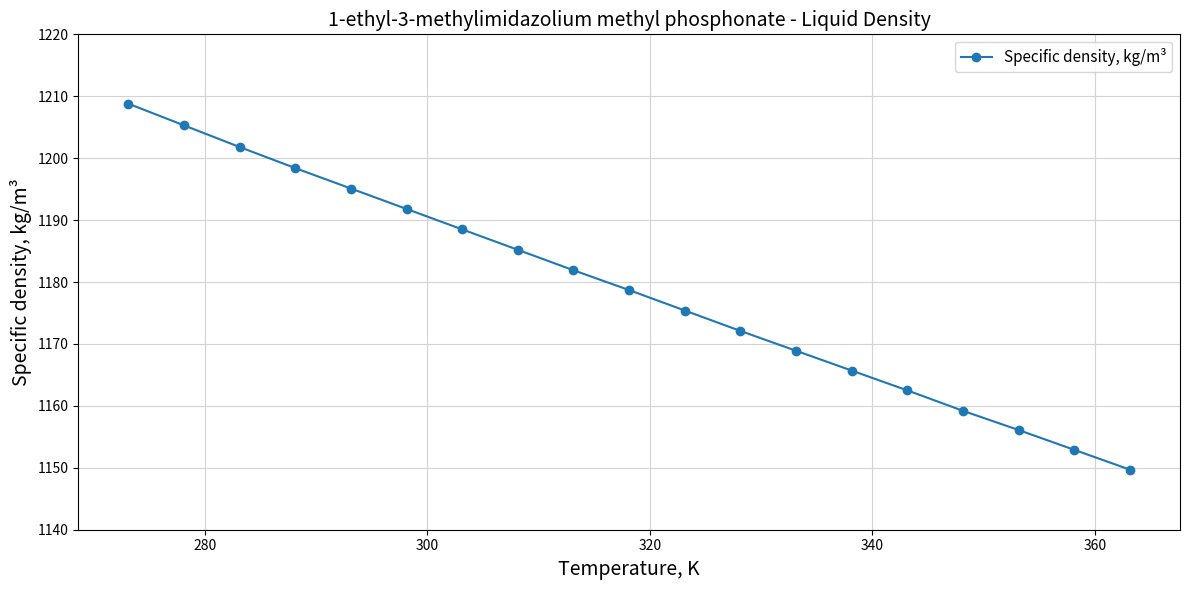

What is the average value?

1178.8